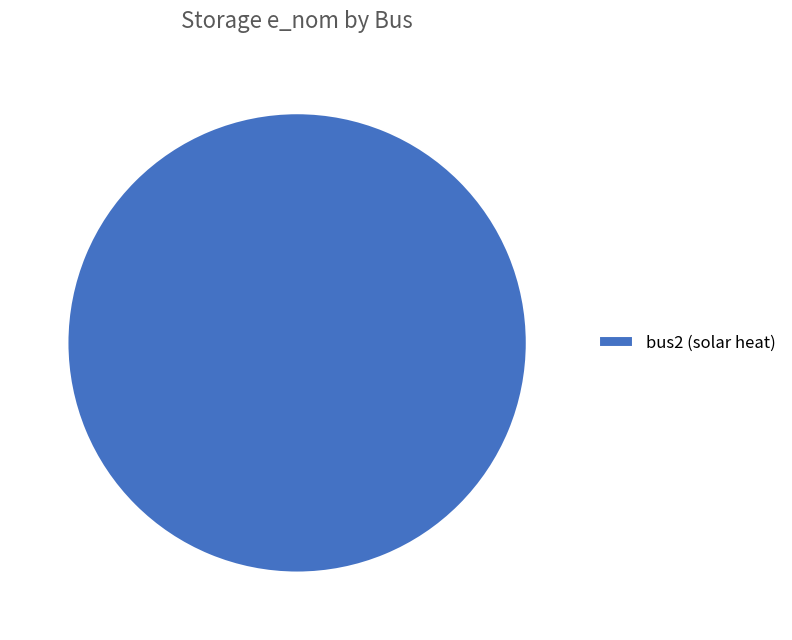

The bus2 (solar heat) slice represents 100% of the pie. True or false?

True